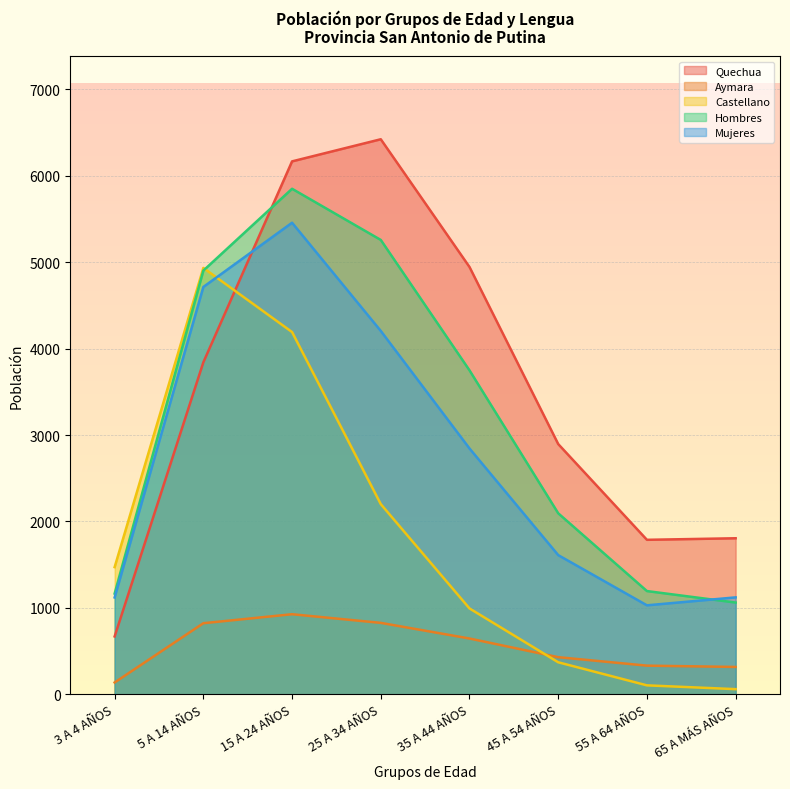

Which has a higher value, 55 A 64 AÑOS or 3 A 4 AÑOS?

55 A 64 AÑOS